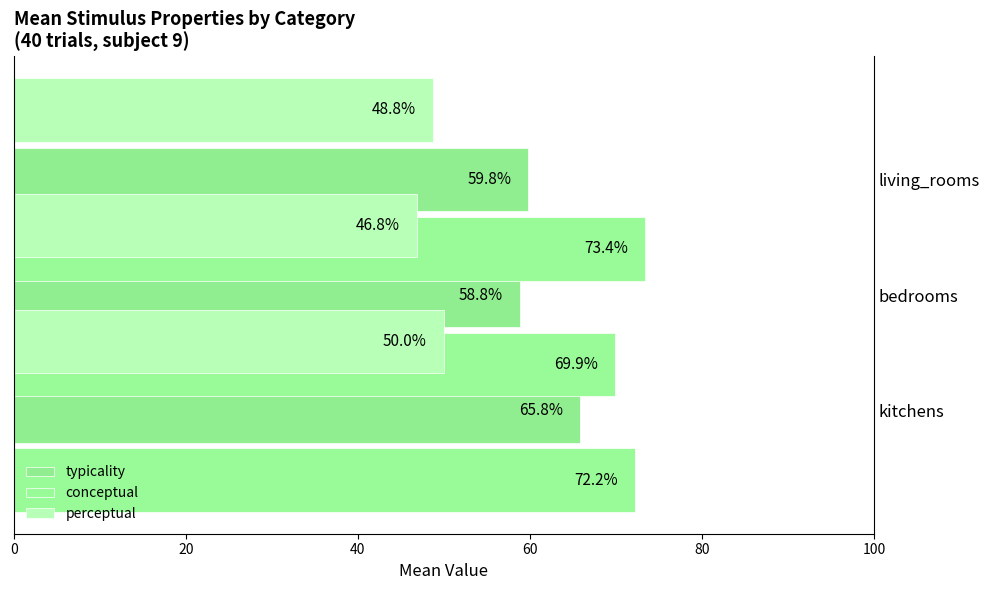

What is the sum of all typicality values?

184.5